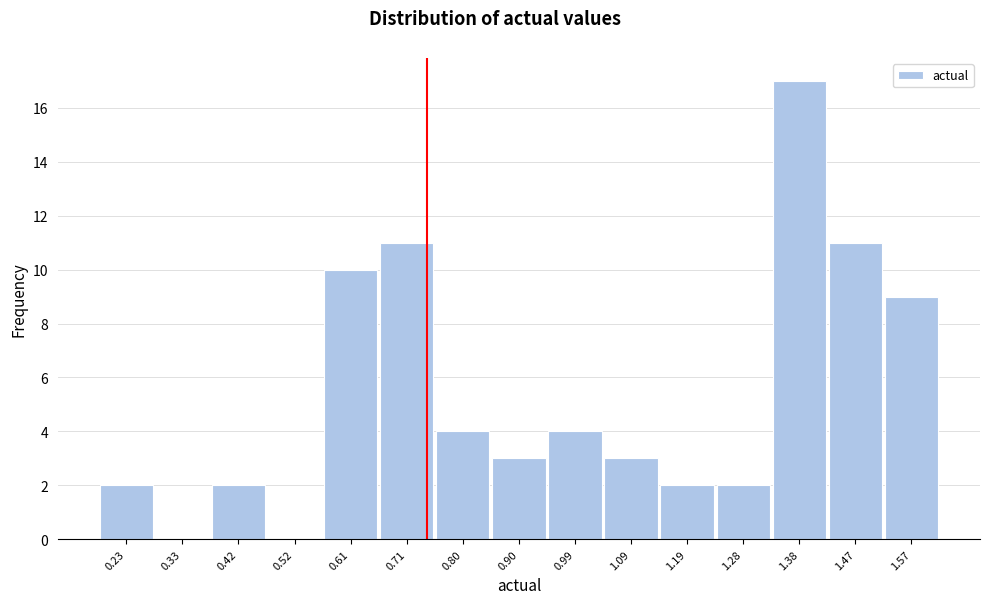

Reading left to right, what are all the values shown in this chart?

0.23=2	0.33=0	0.42=2	0.52=0	0.61=10	0.71=11	0.80=4	0.90=3	0.99=4	1.09=3	1.19=2	1.28=2	1.38=17	1.47=11	1.57=9